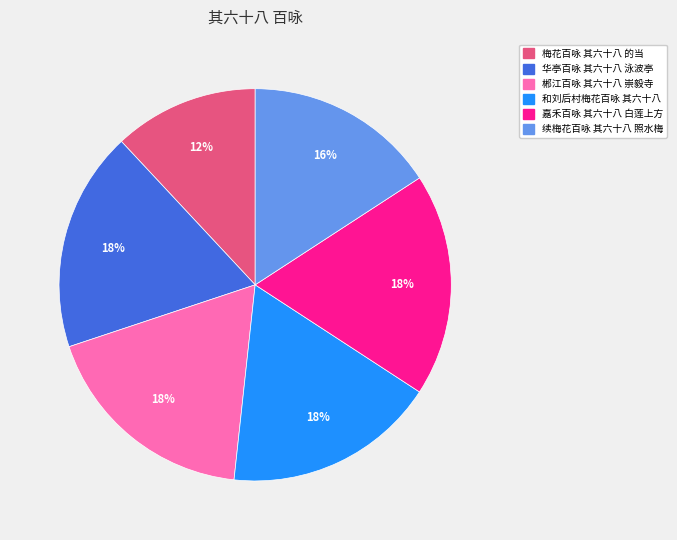

Is the sum of 郴江百咏 其六十八 崇毅寺 and 华亭百咏 其六十八 泳波亭 greater than half?

No